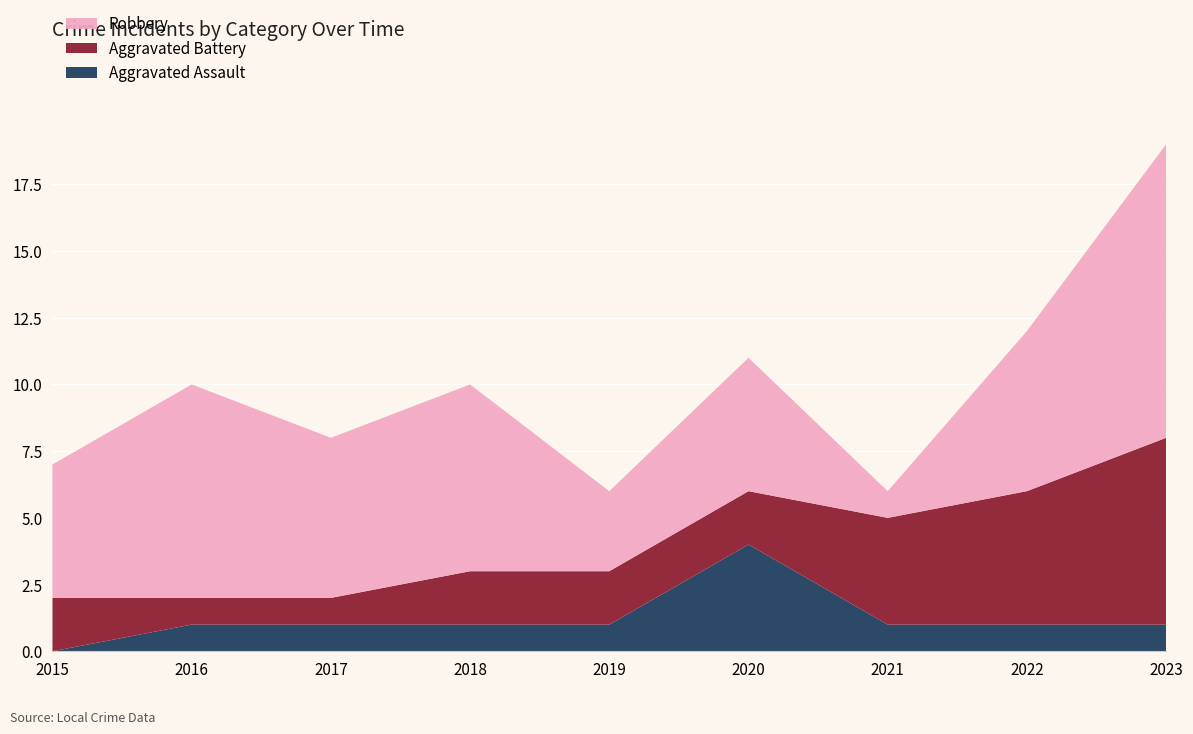

Reading left to right, what are all the values shown in this chart?

Aggravated Assault: 2015=0	2016=1	2017=1	2018=1	2019=1	2020=4	2021=1	2022=1	2023=1
Aggravated Battery: 2015=2	2016=1	2017=1	2018=2	2019=2	2020=2	2021=4	2022=5	2023=7
Robbery: 2015=5	2016=8	2017=6	2018=7	2019=3	2020=5	2021=1	2022=6	2023=11